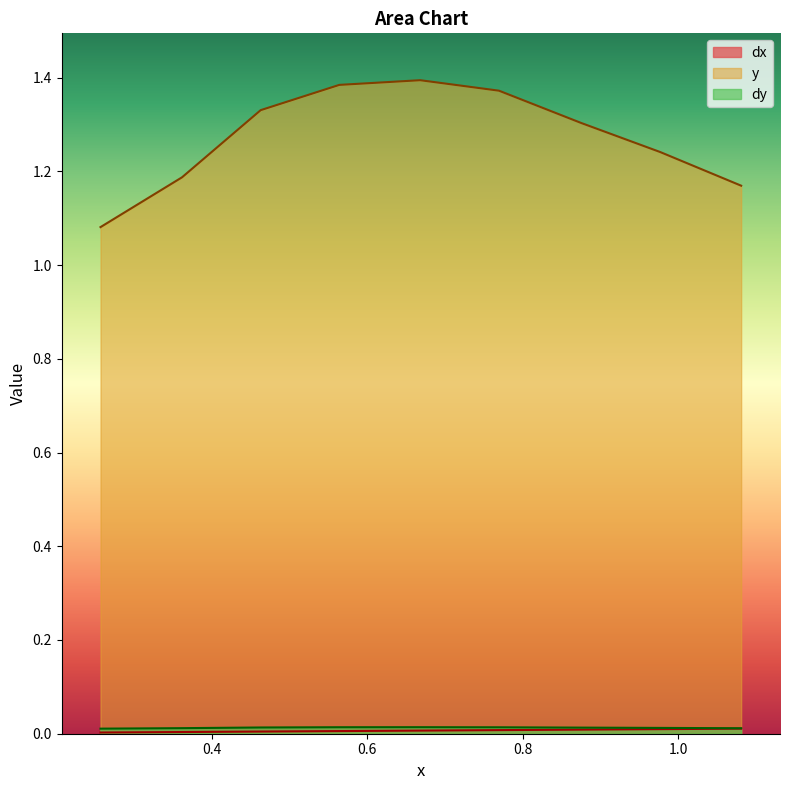

Which series has the largest range (max minus min)?

y